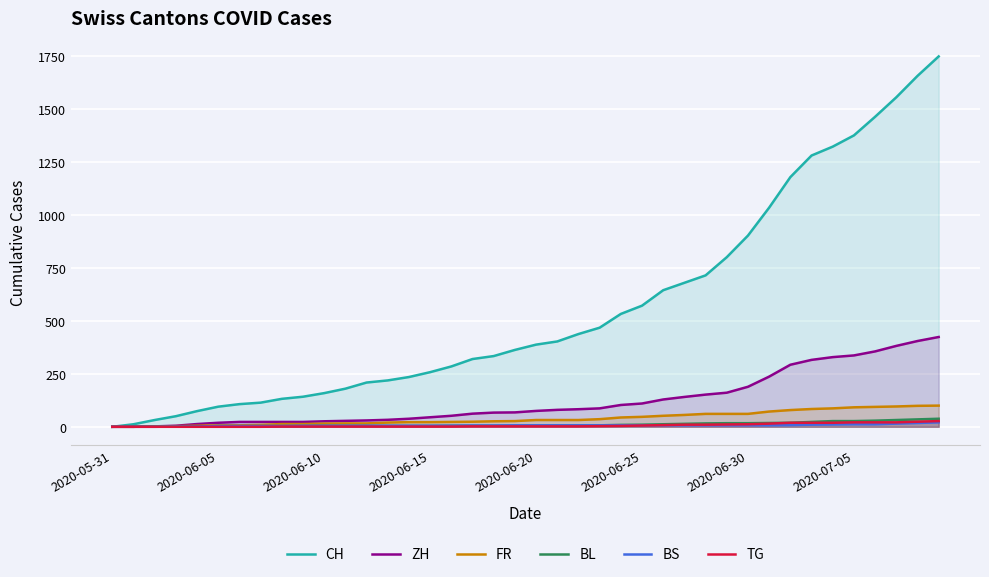

The CH series shows 363 at 19. True or false?

True